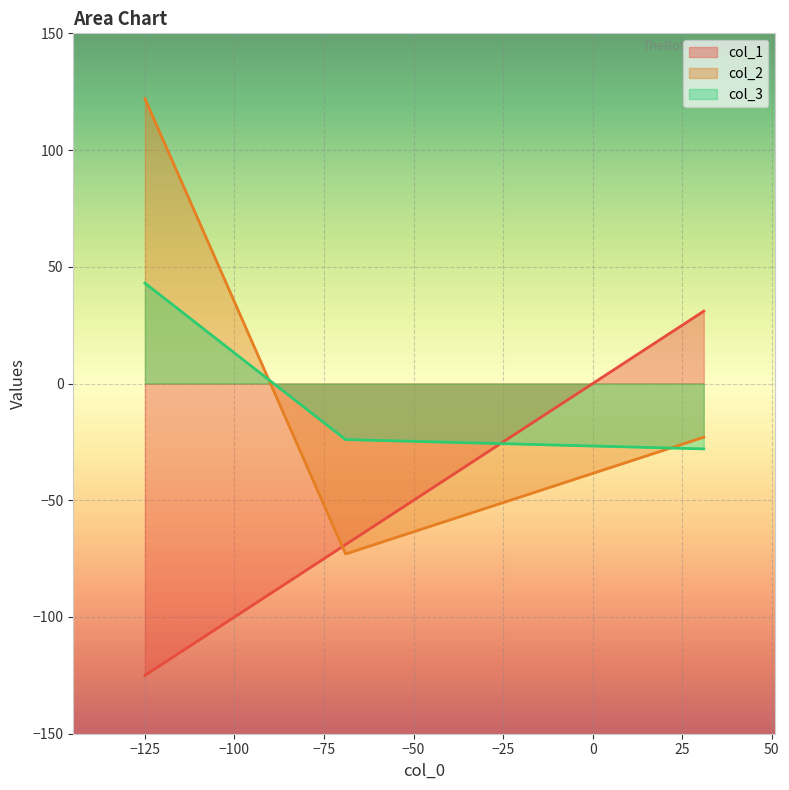

Read the col_2 value at Row 2, to the nearest 5.

-75